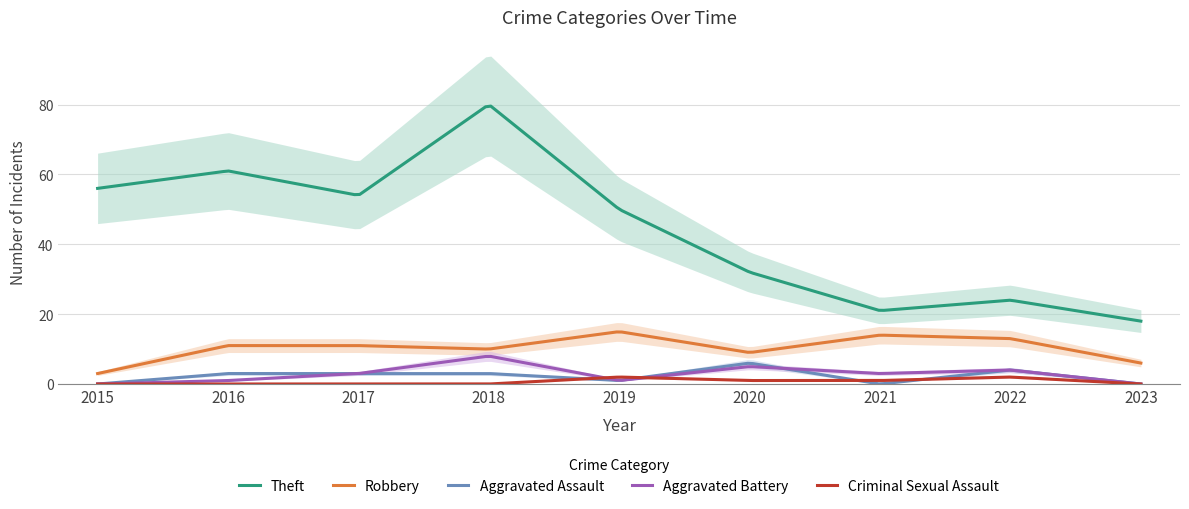

At which category does Theft reach its first local valley?

2017